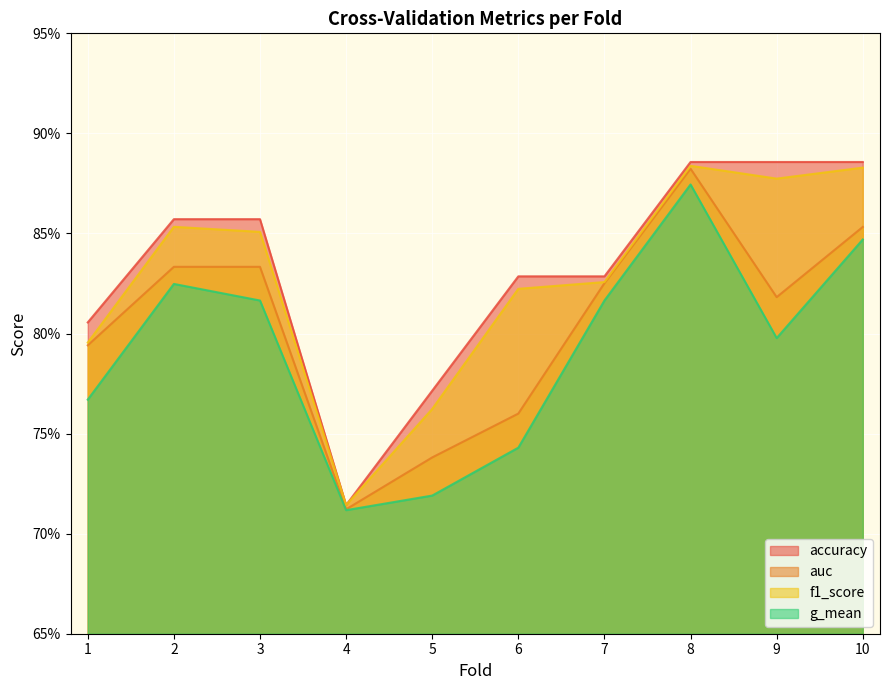

Rank the series at 3 from highest to lowest value.

accuracy, f1_score, auc, g_mean